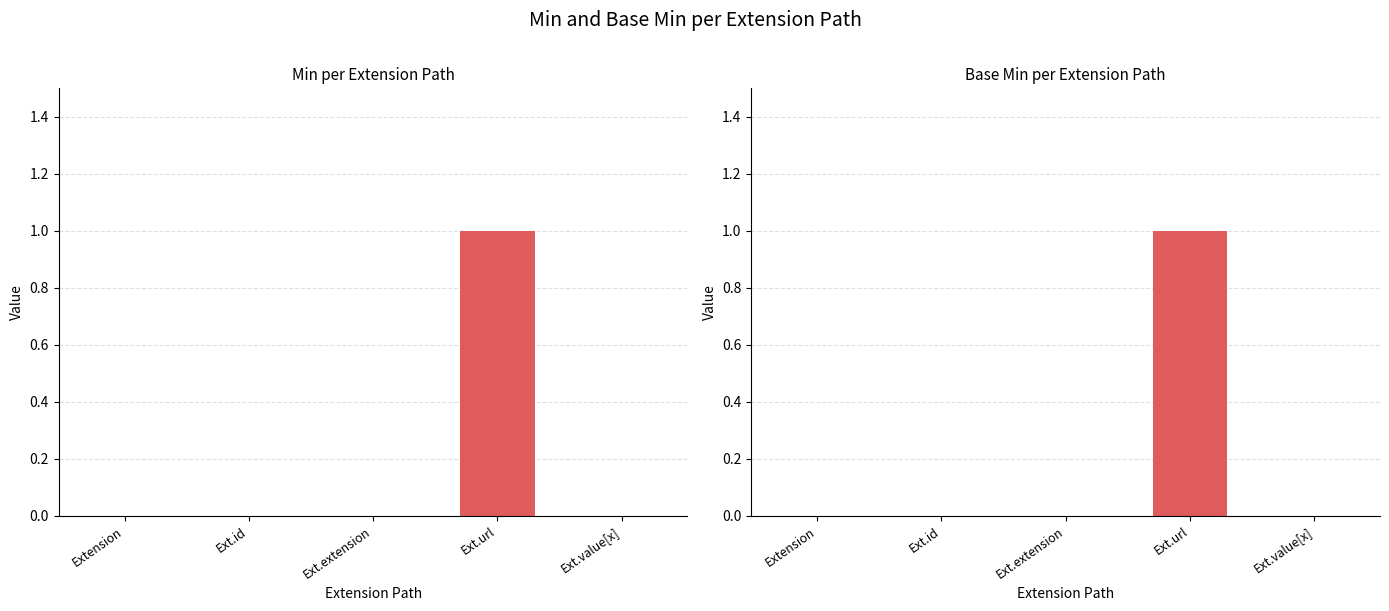

How many data points in Base Min are above 0?

1